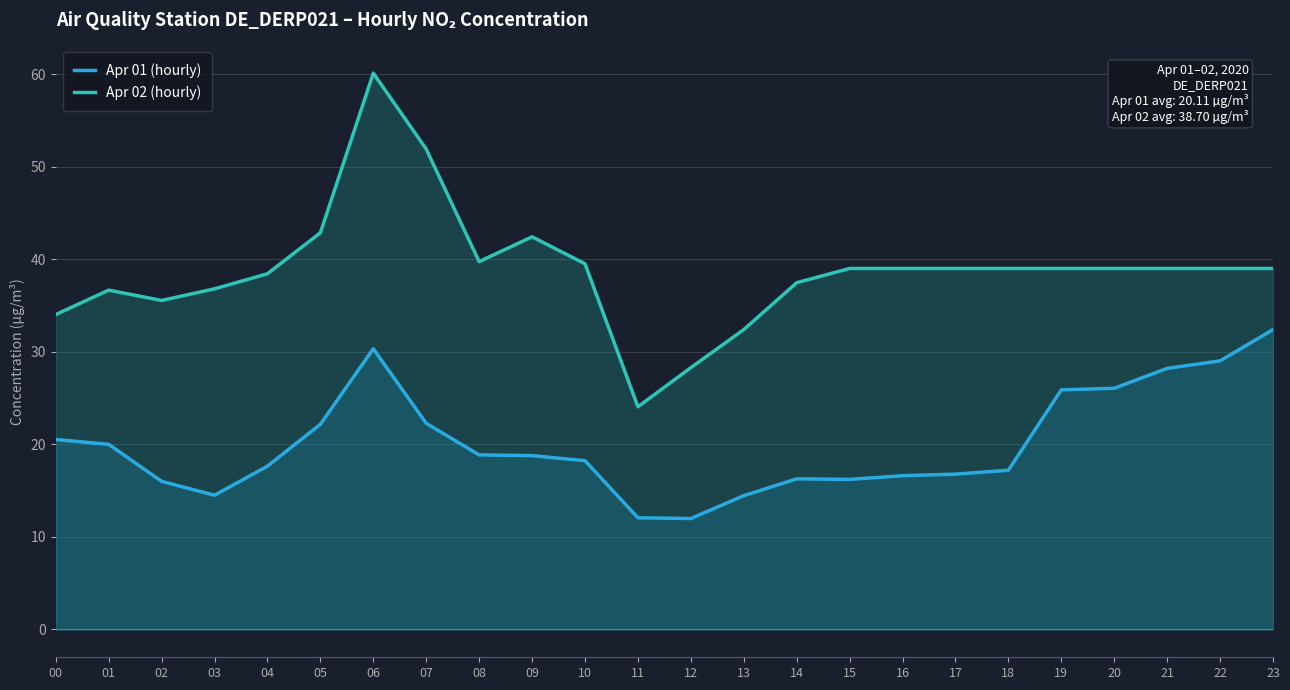

Where is Apr 01 (hourly) nearest to the value 22?

05